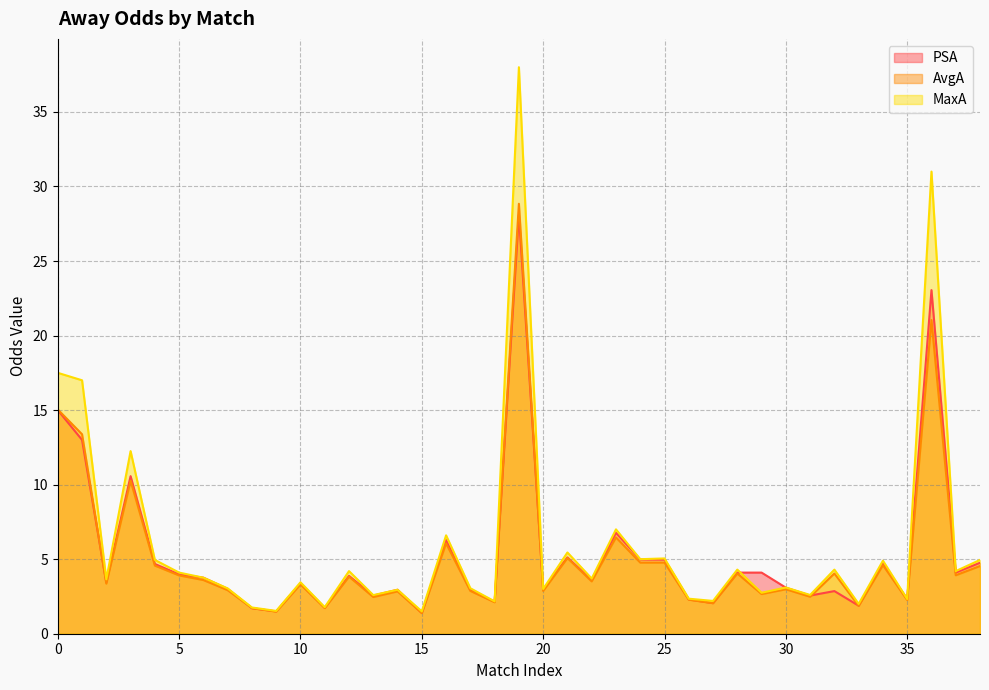

How many lines are shown in the chart?

3